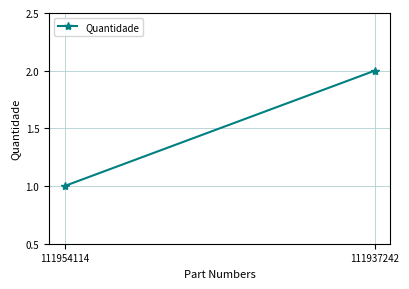

Which label corresponds to the largest value in the chart?

111937242